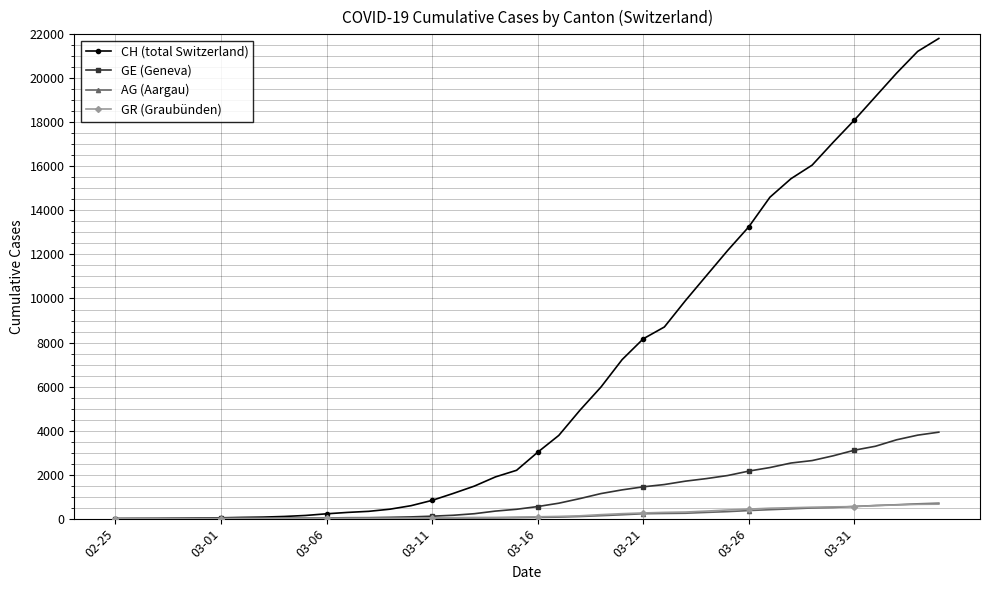

Which series has the widest spread of values?

CH (total Switzerland)